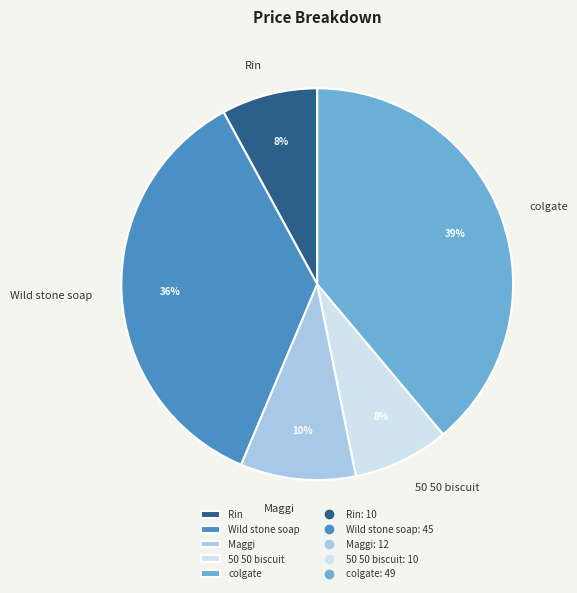

Does any single category account for the majority?

No